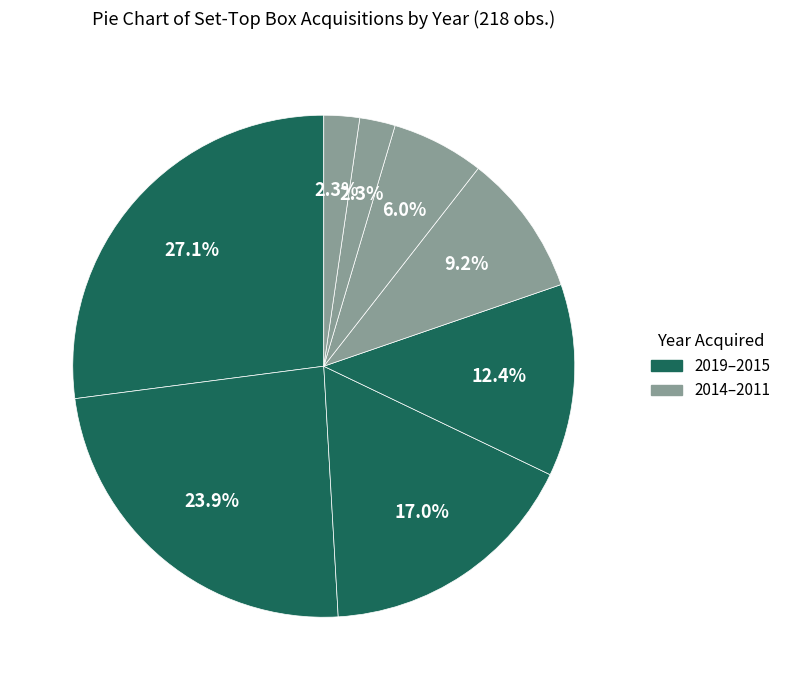

Count the number of slices in the pie.

8